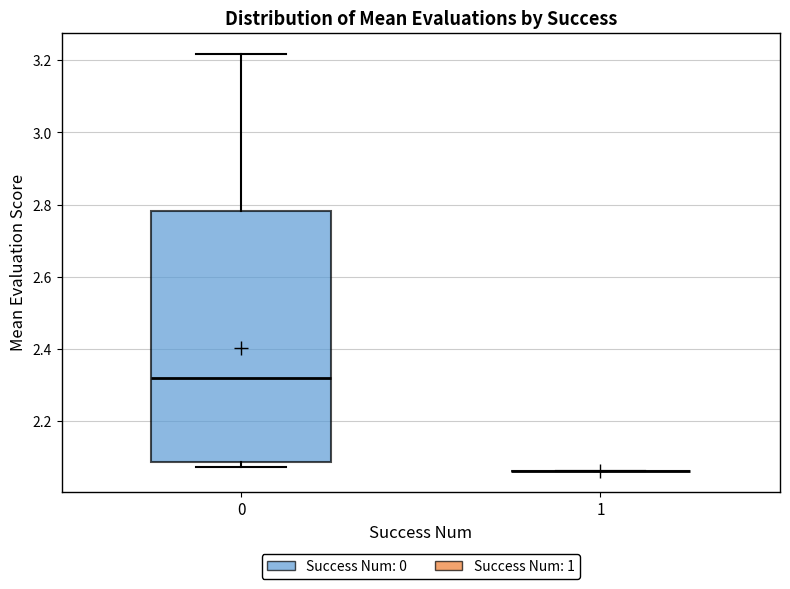

Reading left to right, read every box against the y-axis: the position of its median line, the range the box covers, and the ends of its whiskers. The values are not printed on the chart, so give them approximately, as read against the axis.

0: median 2.32, box 2.08 to 2.78, whiskers 2.08 (just below the box's lower edge) to 3.22
1: box collapsed to a line at 2.06, whiskers 2.06 to 2.06